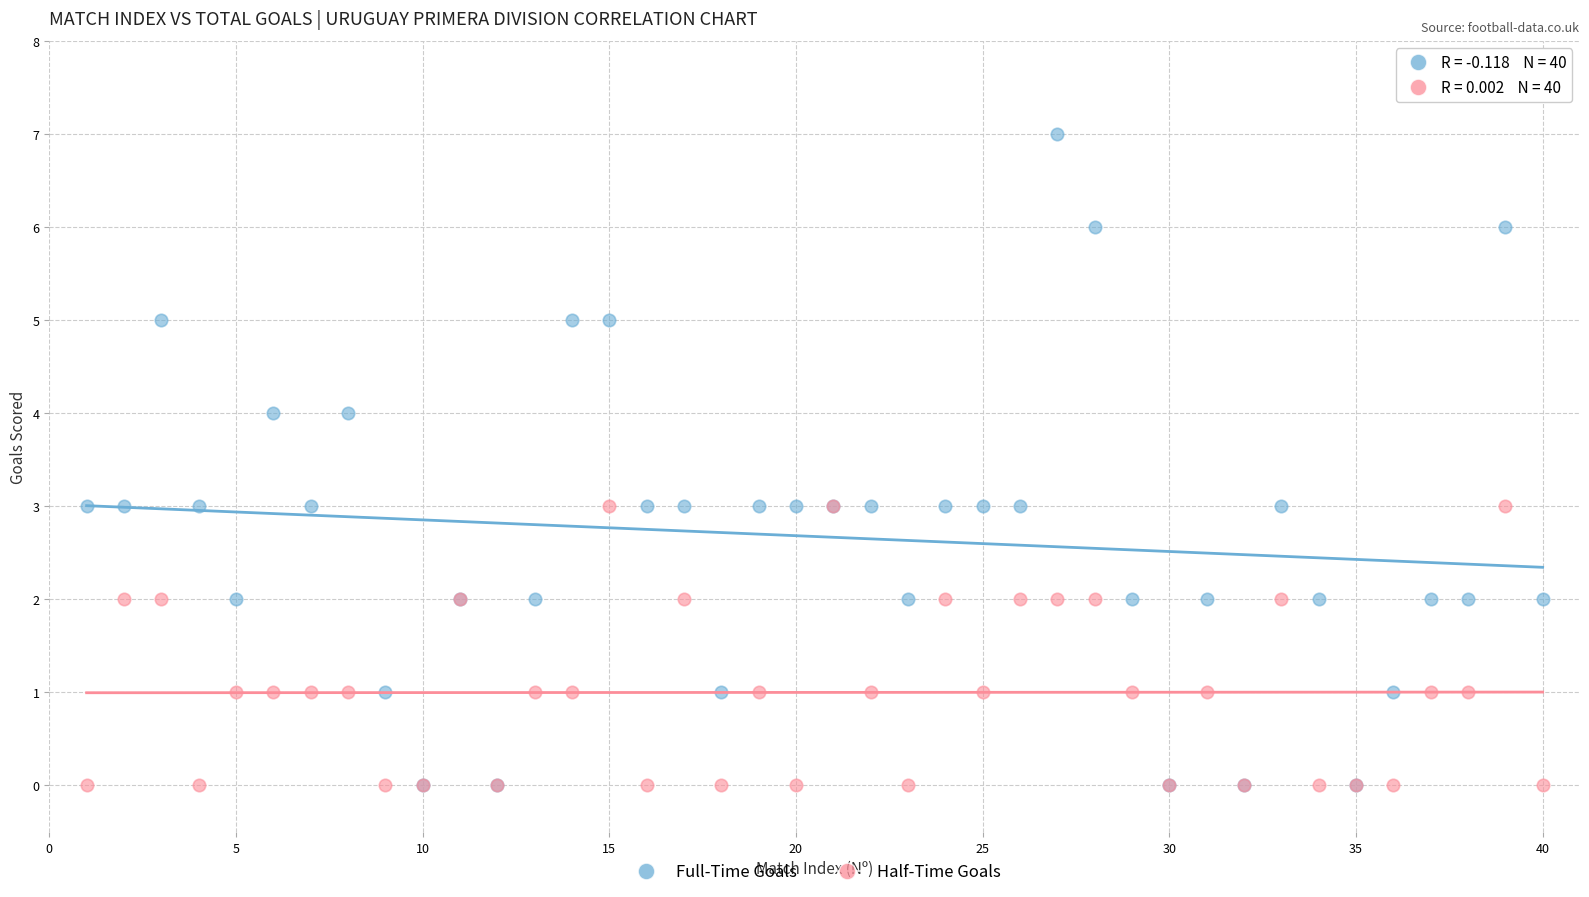

Which series has the largest Y range (max minus min)?

Full-Time Goals